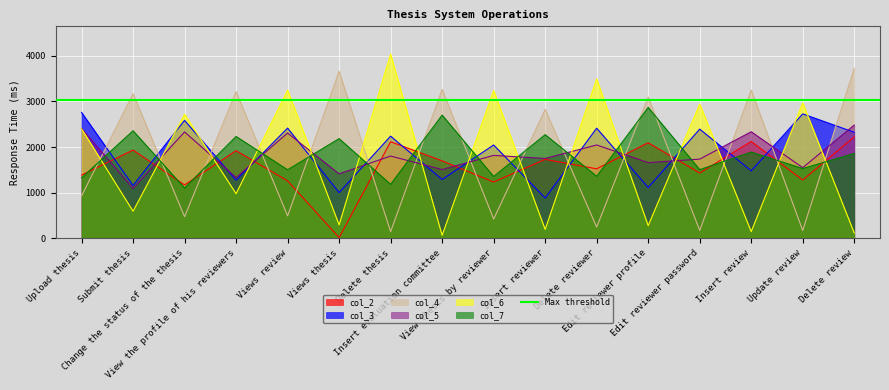

List the labels in order of col_6 value, largest first.

Delete thesis, Delete reviewer, Views review, View thesis by reviewer, Update review, Edit reviewer password, Change the status of the thesis, Upload thesis, View the profile of his reviewers, Submit thesis, Views thesis, Edit reviewer profile, Insert reviewer, Insert review, Delete review, Insert evaluation committee